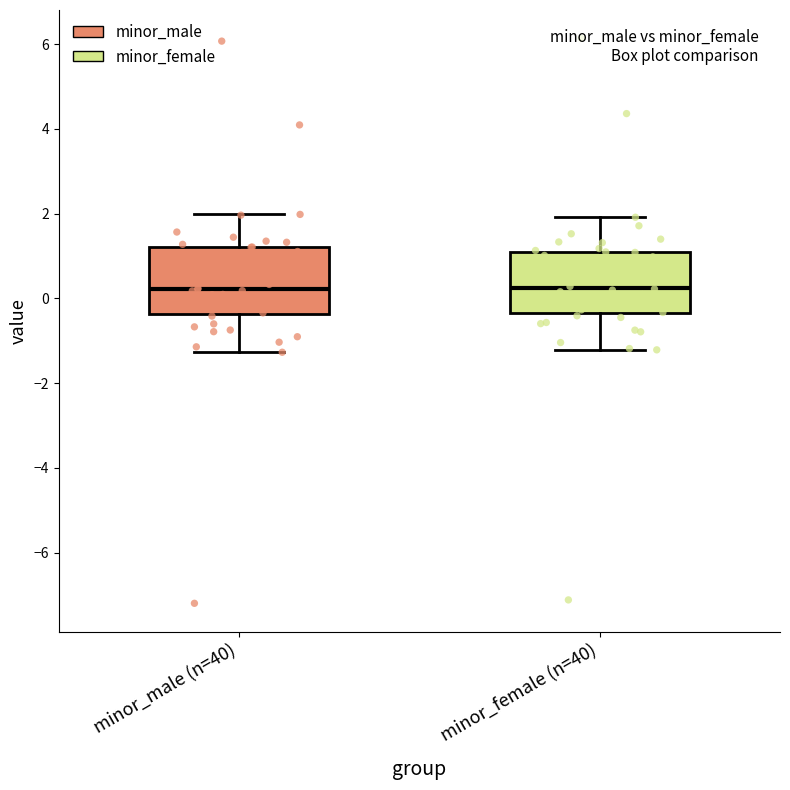

Reading left to right, read every box against the y-axis: the position of its median line, the range the box covers, and the ends of its whiskers. The values are not printed on the chart, so give them approximately, as read against the axis.

minor_male (n=40): median 0.2, box -0.4 to 1.2, whiskers -1.2 to 2.0
minor_female (n=40): median 0.2, box -0.4 to 1.2, whiskers -1.2 to 2.0